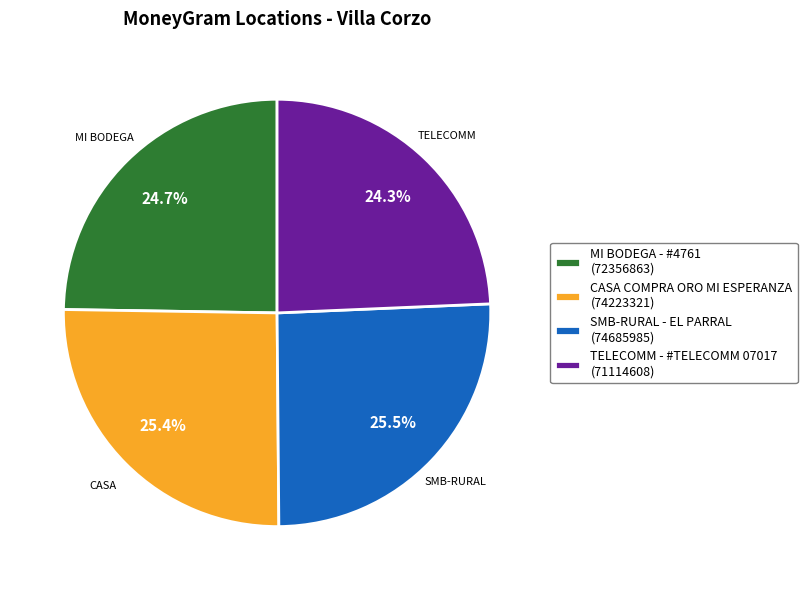

To the nearest percent, what percentage of the pie is TELECOMM - #TELECOMM 07017?

24%